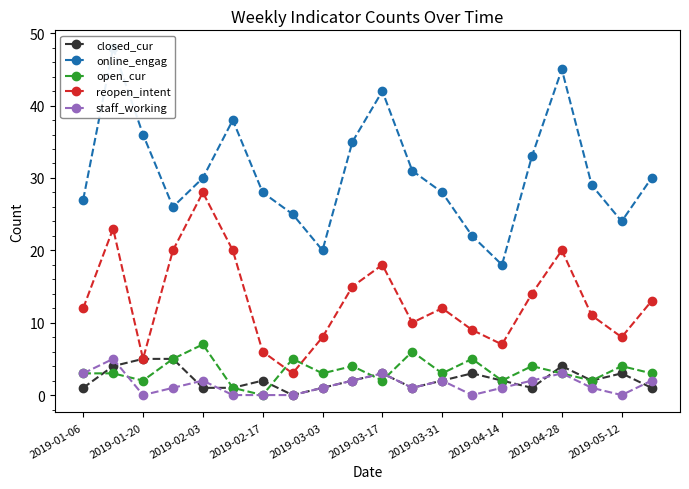

Does the chart display data point markers on the line(s)?

Yes